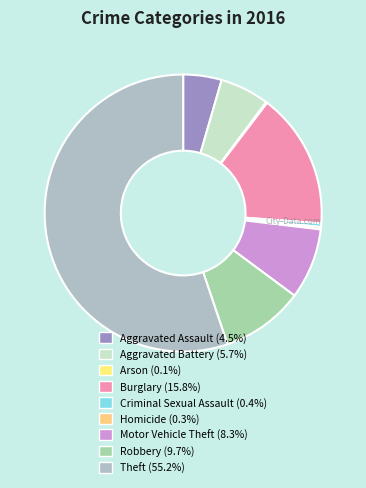

To the nearest percent, what percentage of the pie is Motor Vehicle Theft?

8%